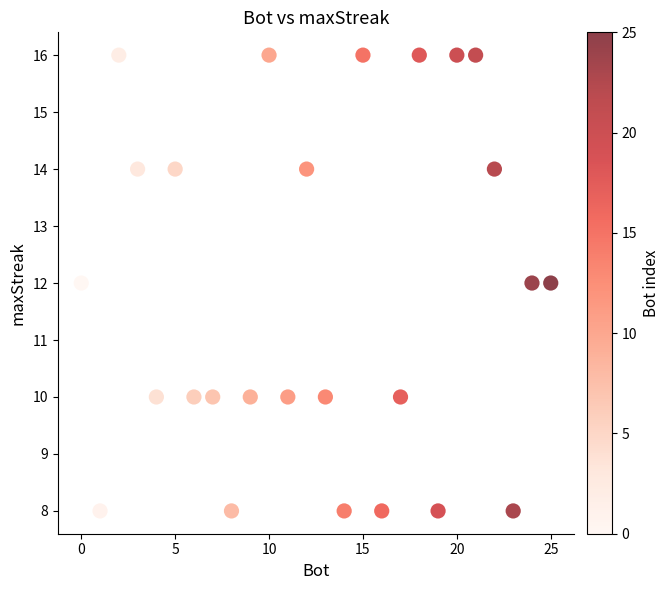

What is the range of Y values (max minus min)?

8